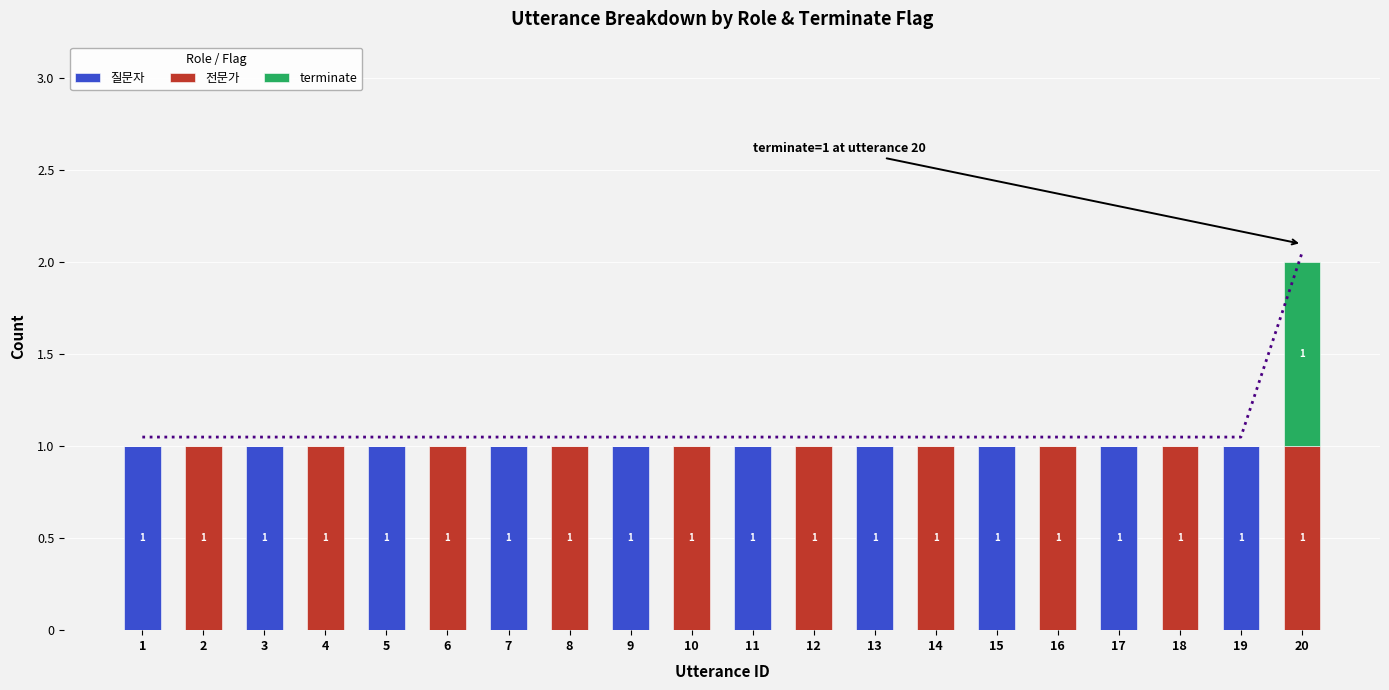

List the labels in order of terminate value, smallest first.

1, 2, 3, 4, 5, 6, 7, 8, 9, 10, 11, 12, 13, 14, 15, 16, 17, 18, 19, 20